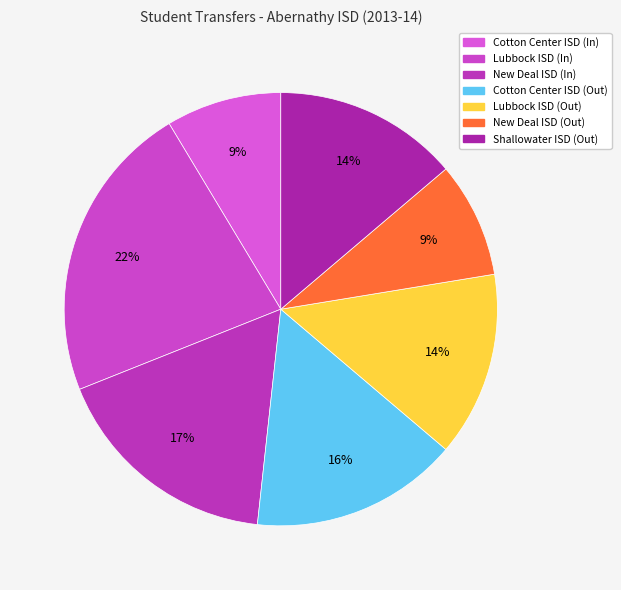

Count the number of slices in the pie.

7